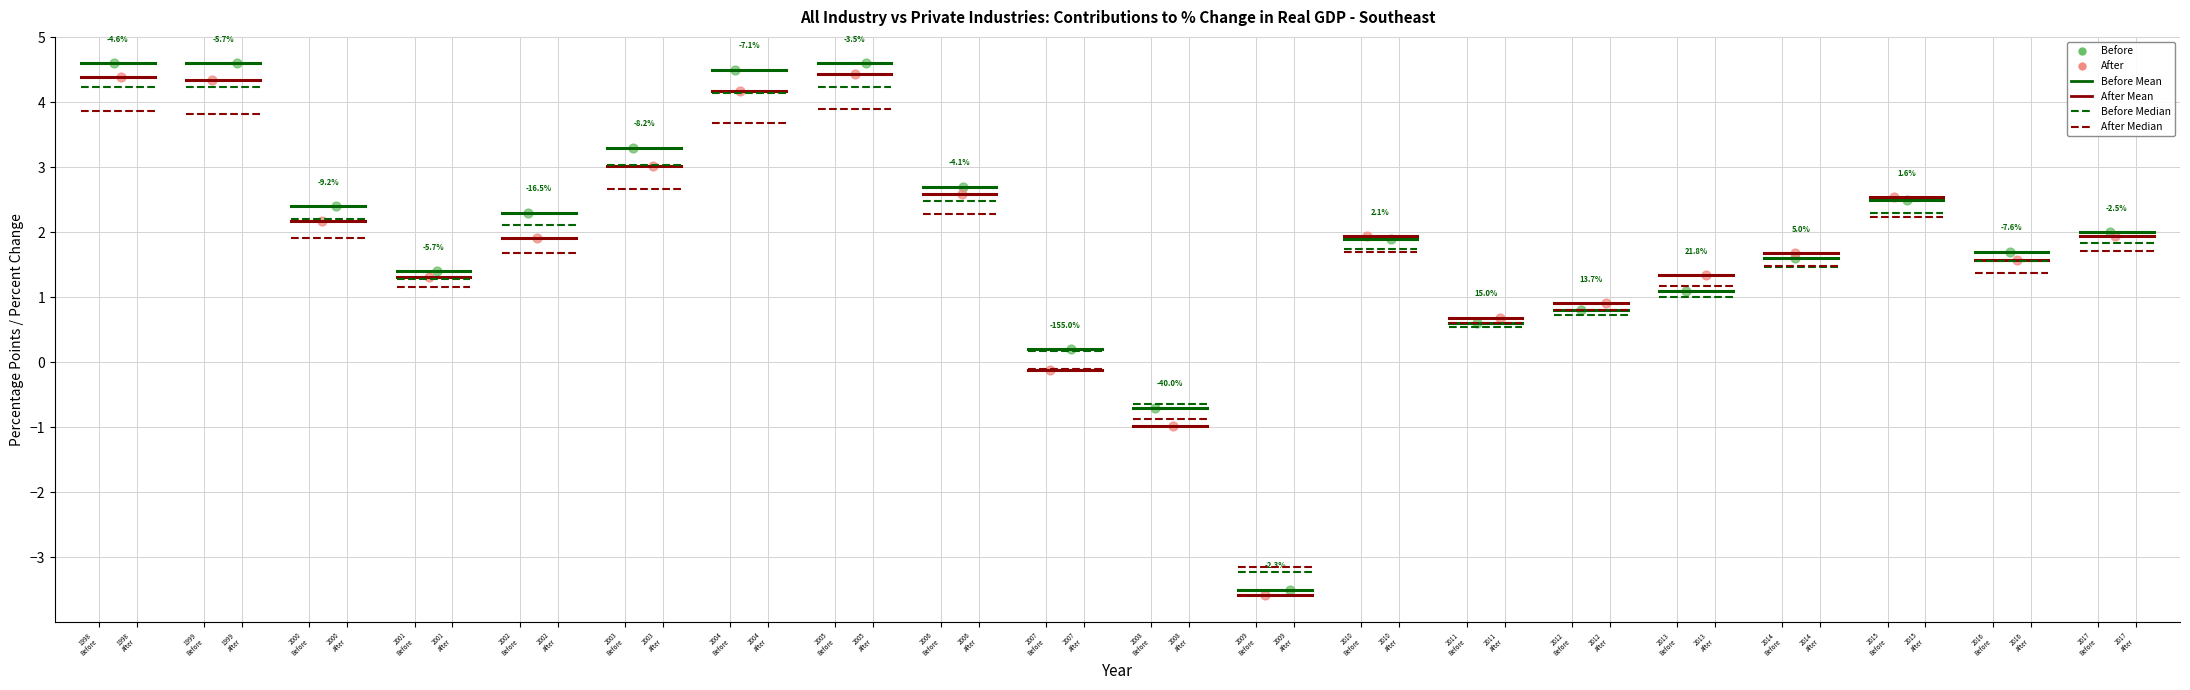

Which series reaches the maximum Y coordinate?

Before